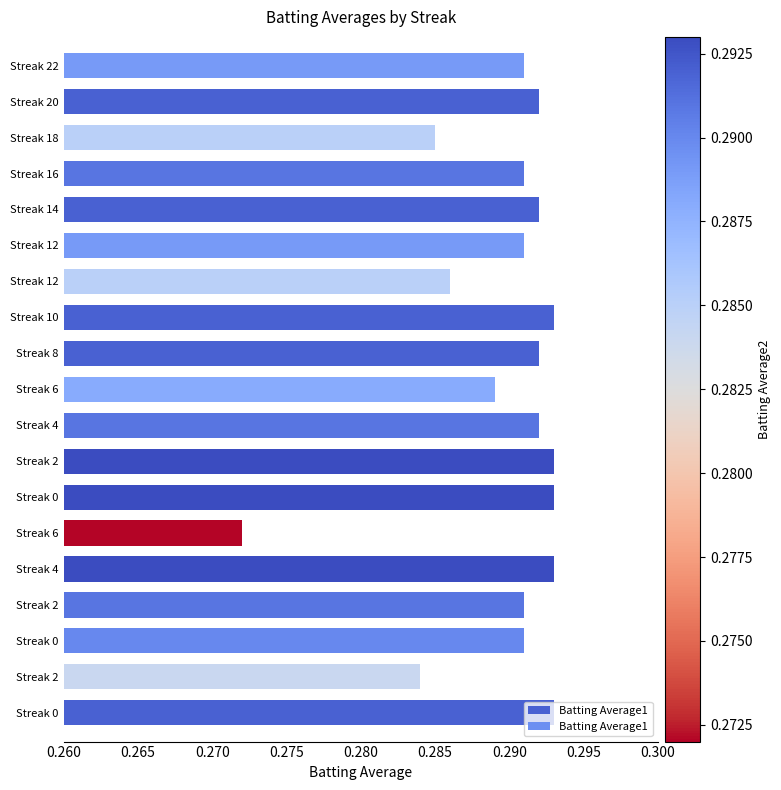

Does the chart contain any negative values?

No